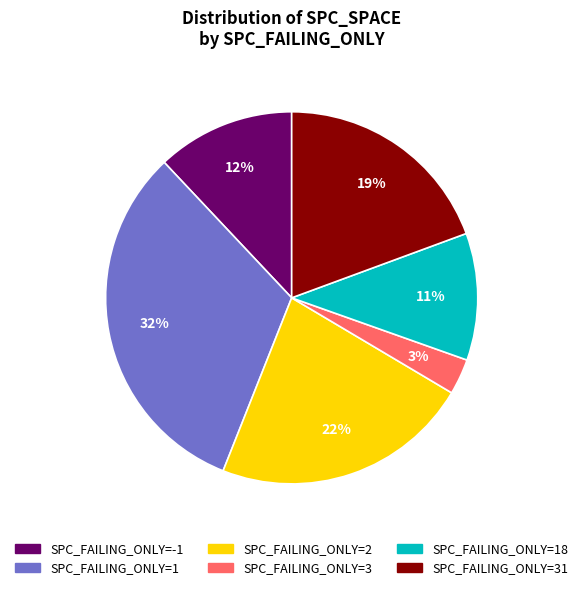

The SPC_FAILING_ONLY=31 slice represents 13% of the pie. True or false?

False